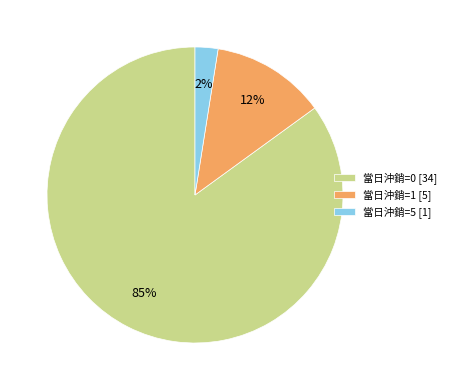

Which category has the biggest portion of the pie?

當日沖銷=0 [34]